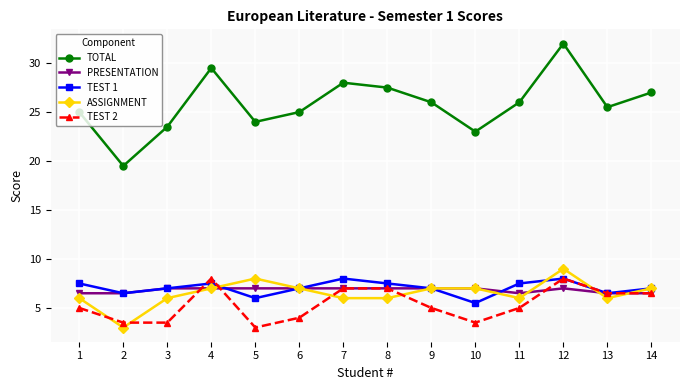

At which category is the sum across all series the highest?

12